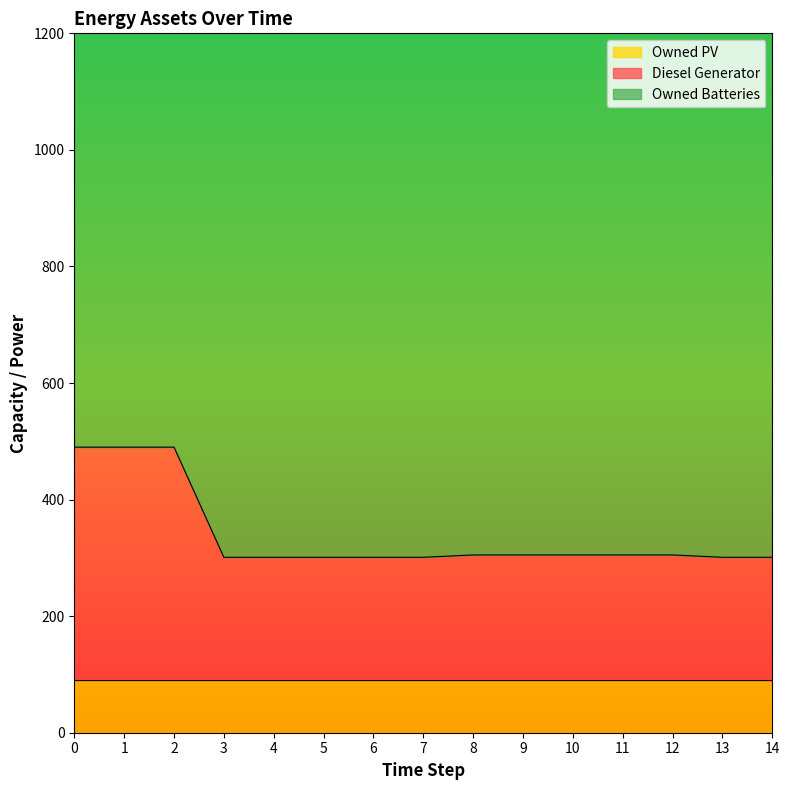

List the series in order of their overall mean, lowest first.

Owned PV, Diesel Generator, Owned Batteries